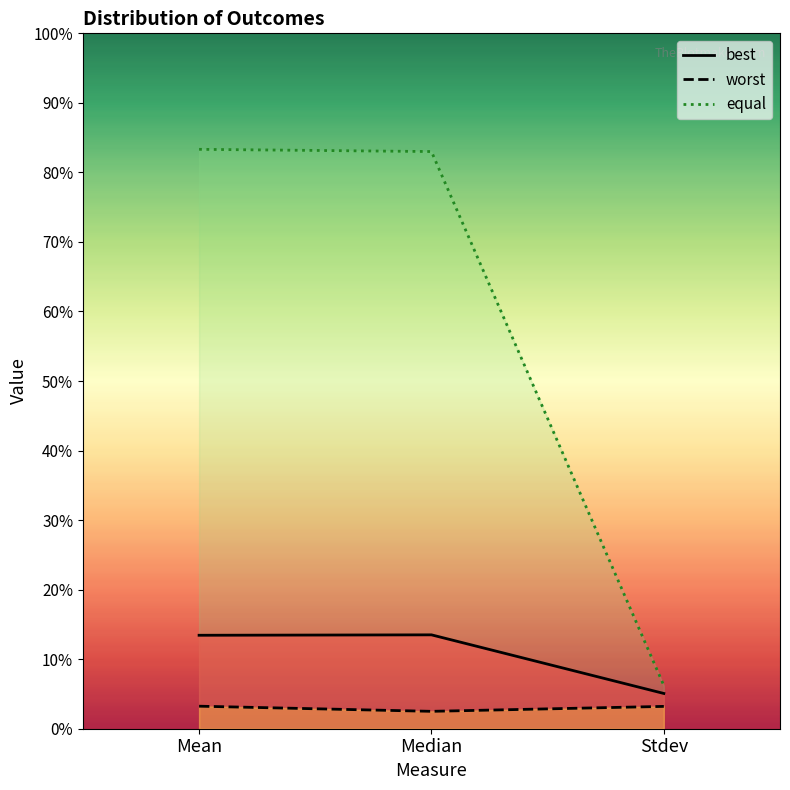

Where is best nearest to the value 0?

Stdev